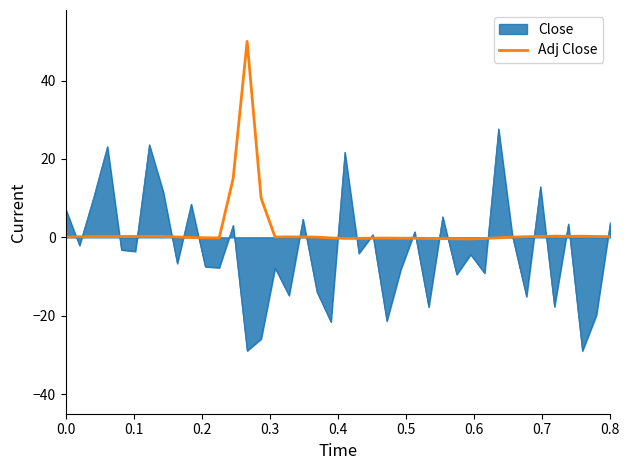

What is the greatest value displayed?

50.0